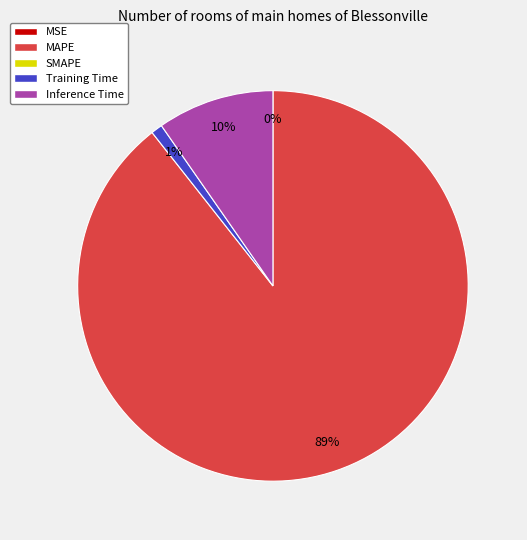

To the nearest percent, what is the average slice percentage?

25%